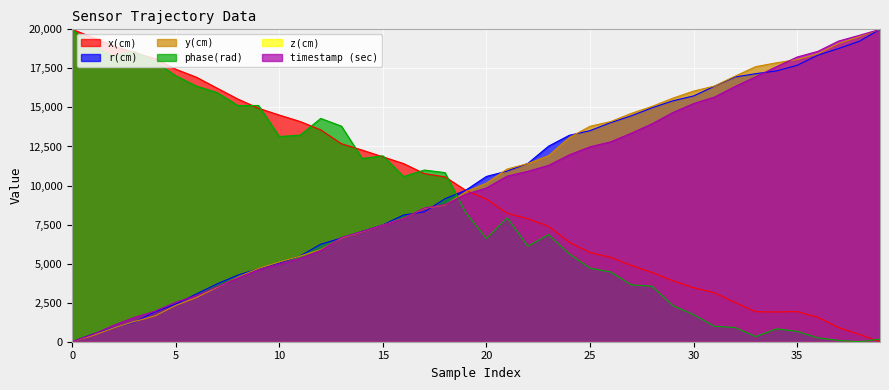

Which series has the largest total across all categories?

y(cm)